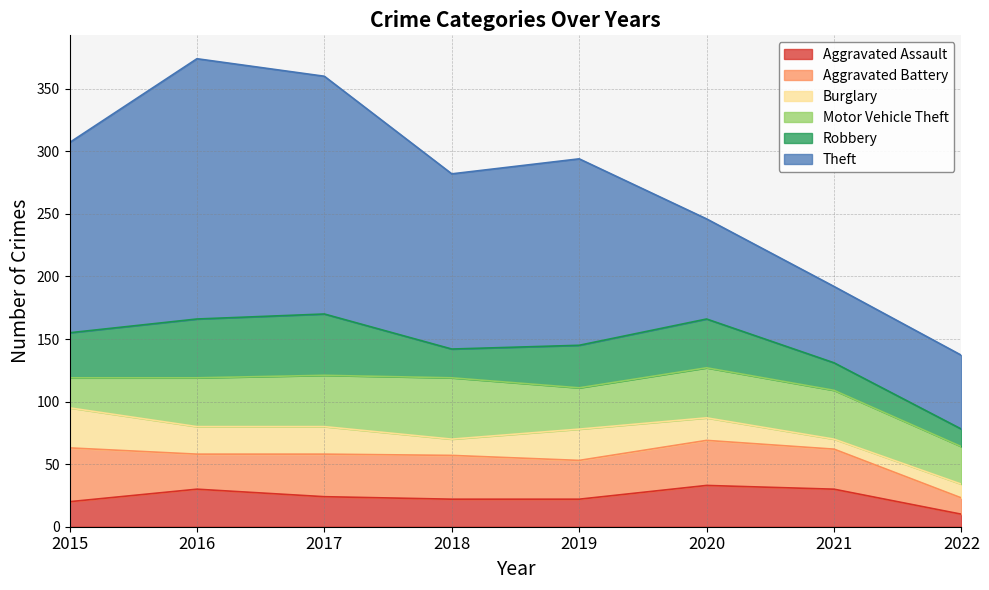

The Aggravated Battery series shows 28 at 2016. True or false?

True